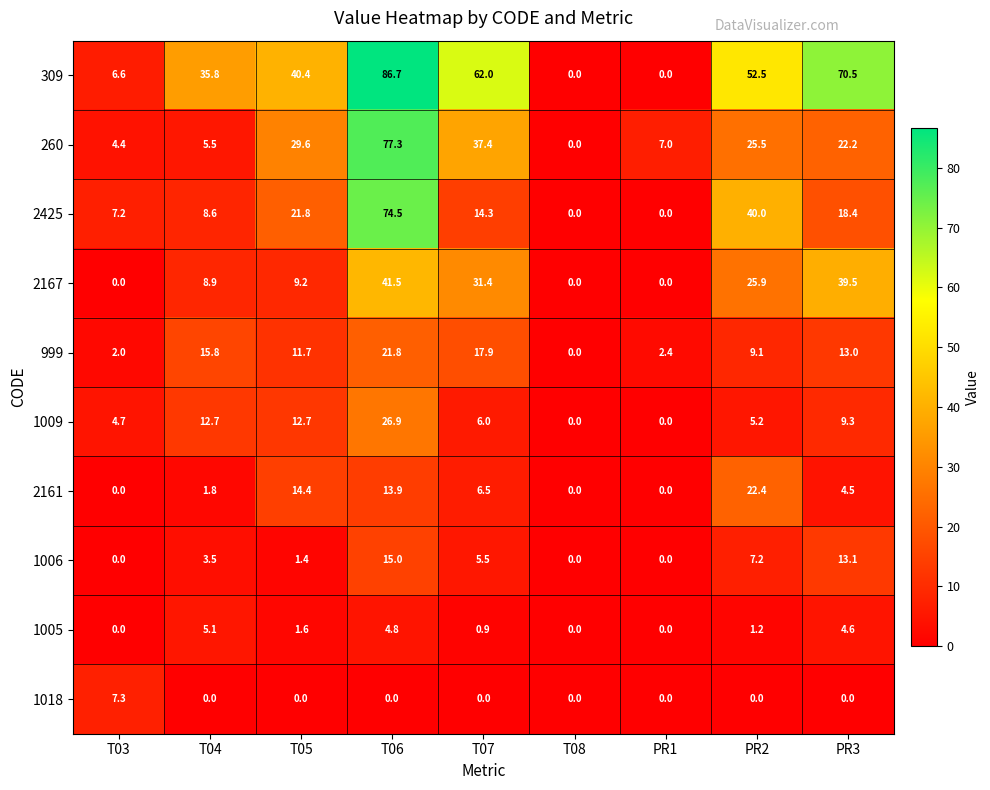

The 1006 series shows -9.5 at T08. True or false?

False